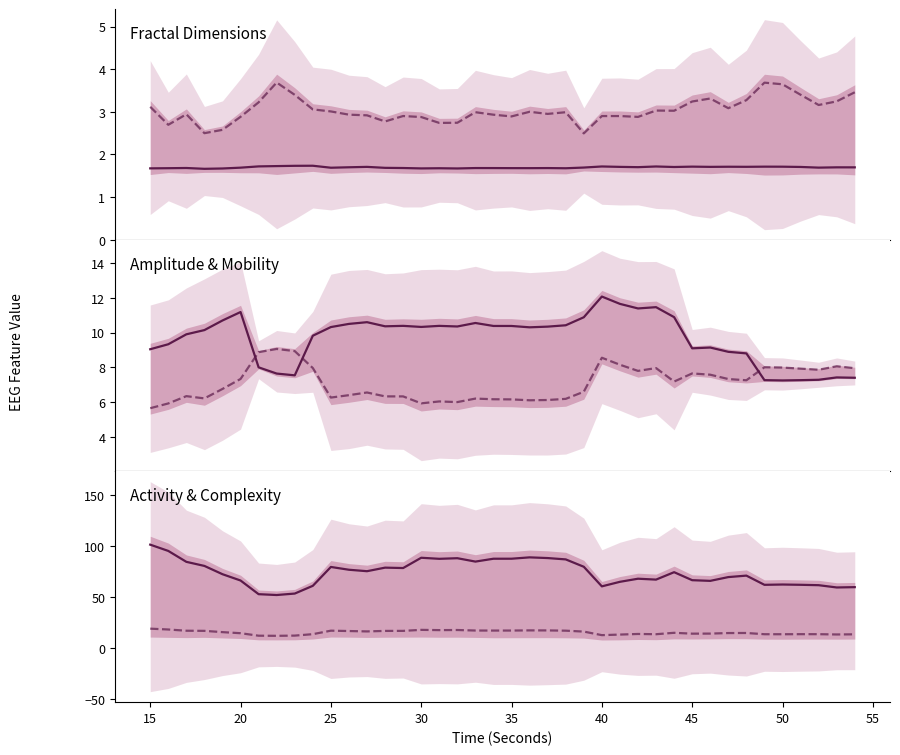

Reading right to left, transcribe all the data shown in this chart.

higuchi_fd_EEG: 1.7	1.7	1.7	1.7	1.7	1.7	1.7	1.7	1.7	1.7	1.7	1.7	1.7	1.7	1.7	1.7	1.7	1.7	1.7	1.7	1.7	1.7	1.7	1.7	1.7	1.7	1.7	1.7	1.7	1.7	1.7	1.7	1.7	1.7	1.7	1.7	1.7	1.7	1.7	1.7
katz_fd_EEG: 3.5	3.2	3.2	3.4	3.6	3.7	3.3	3.1	3.3	3.2	3.0	3.0	2.9	2.9	2.9	2.5	3.0	3.0	3.0	2.9	2.9	3.0	2.7	2.7	2.9	2.9	2.8	2.9	2.9	3.0	3.1	3.4	3.7	3.2	2.9	2.6	2.5	2.9	2.7	3.1
ptp_amp_EEG: 7.4	7.4	7.3	7.3	7.2	7.3	8.8	8.9	9.1	9.1	10.9	11.5	11.4	11.7	12.1	10.9	10.4	10.3	10.3	10.4	10.4	10.6	10.4	10.4	10.3	10.4	10.4	10.6	10.5	10.3	9.8	7.5	7.6	8.0	11.2	10.7	10.1	9.9	9.3	9.0
hjorthMobility_EEG: 7.9	8.1	7.9	7.9	8.0	8.0	7.3	7.3	7.6	7.6	7.2	8.0	7.8	8.1	8.5	6.6	6.2	6.1	6.1	6.1	6.2	6.2	6.0	6.0	5.9	6.3	6.3	6.5	6.4	6.3	8.0	8.9	9.1	8.9	7.3	6.8	6.2	6.3	5.9	5.6
hjorthActivity_EEG: 59.6	59.3	61.5	61.9	62.2	61.9	70.9	69.5	65.8	66.4	74.3	67.0	67.9	64.8	60.4	79.6	86.8	88.1	88.8	87.4	87.4	84.6	87.9	87.3	88.4	78.3	78.7	75.2	76.6	79.4	60.9	53.3	51.9	52.7	66.1	72.3	80.4	84.4	95.1	101.2
hjorthComplexity_EEG: 13.5	13.3	13.6	13.6	13.5	13.6	14.8	14.7	14.2	14.1	14.9	13.6	13.8	13.2	12.7	16.1	17.0	17.3	17.3	17.2	17.1	17.2	17.7	17.6	17.8	16.8	16.8	16.3	16.7	17.0	13.6	12.2	12.0	12.1	14.5	15.6	16.9	17.0	18.2	19.0